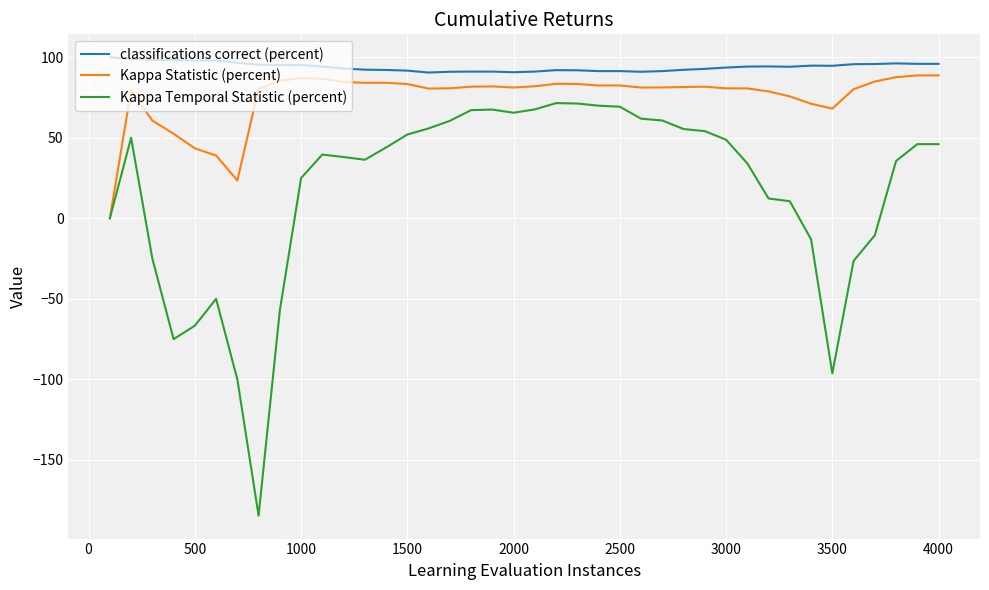

Which series has the widest spread of values?

Kappa Temporal Statistic (percent)